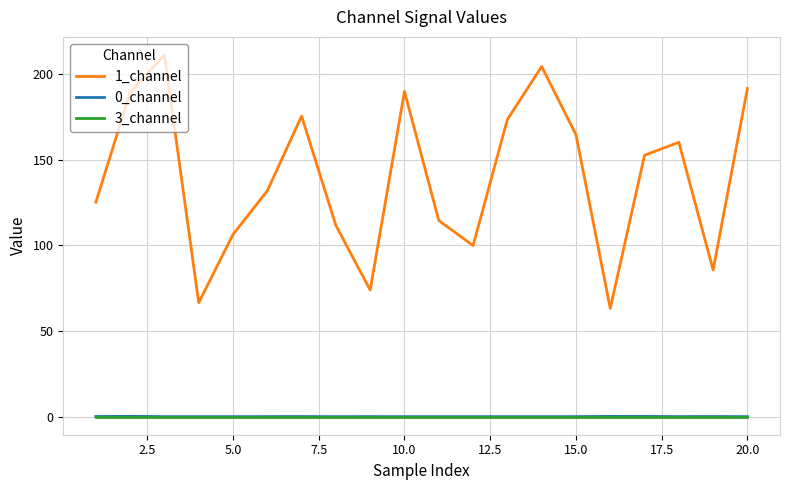

What is the greatest value displayed?

211.1